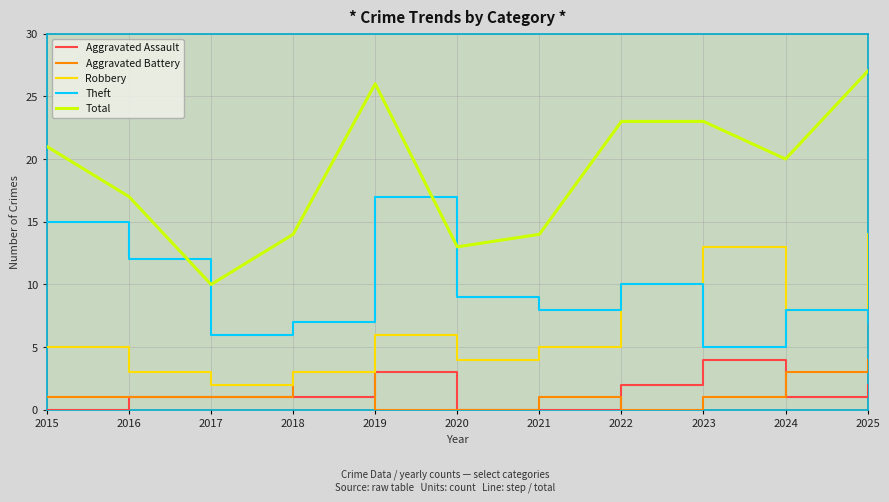

What is the spread (max minus min) of values at 2015?

21